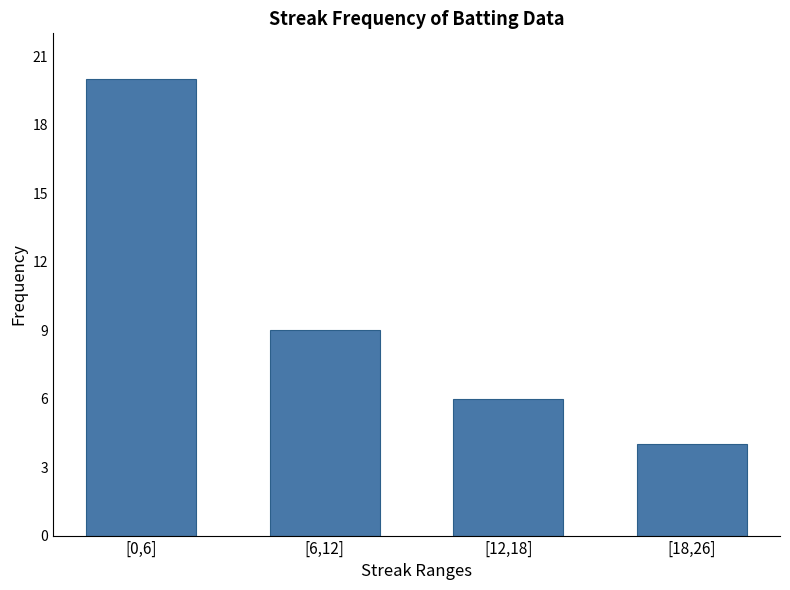

What is the change in value from [0,6] to [6,12]?

-11